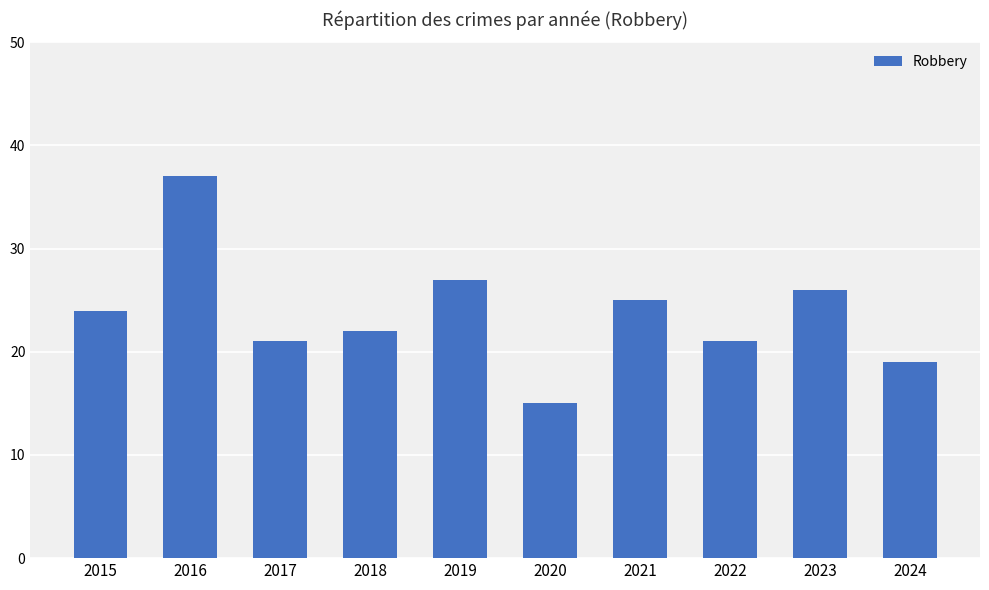

How many categories are shown in the chart?

10